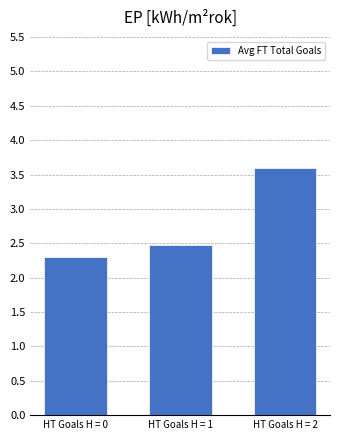

Approximately how many times larger is the value at HT Goals H = 0 compared to HT Goals H = 2?

0.6